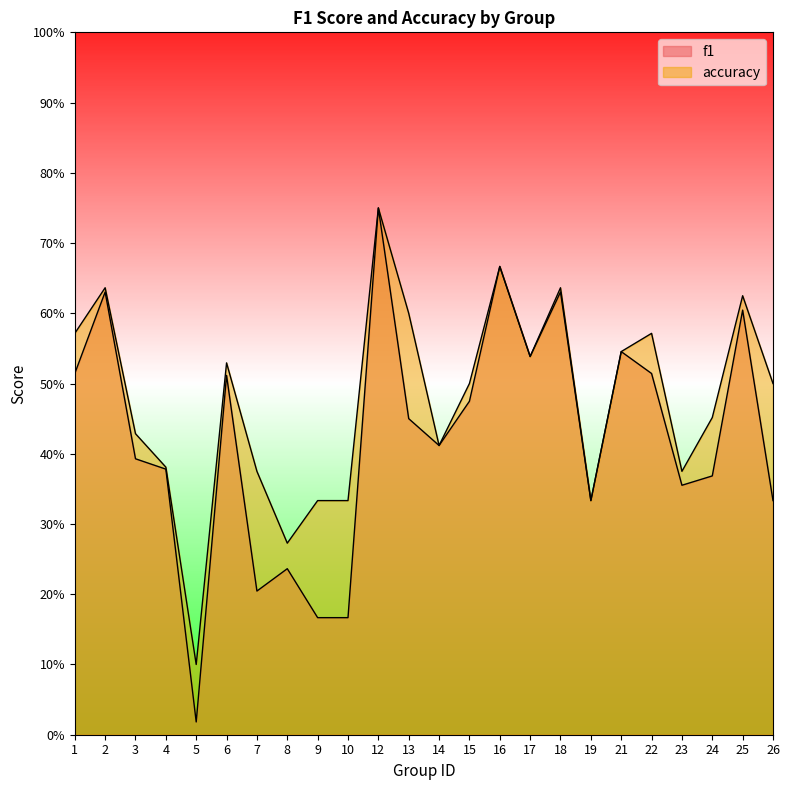

The value of f1 at 22 is 0.8. True or false?

False